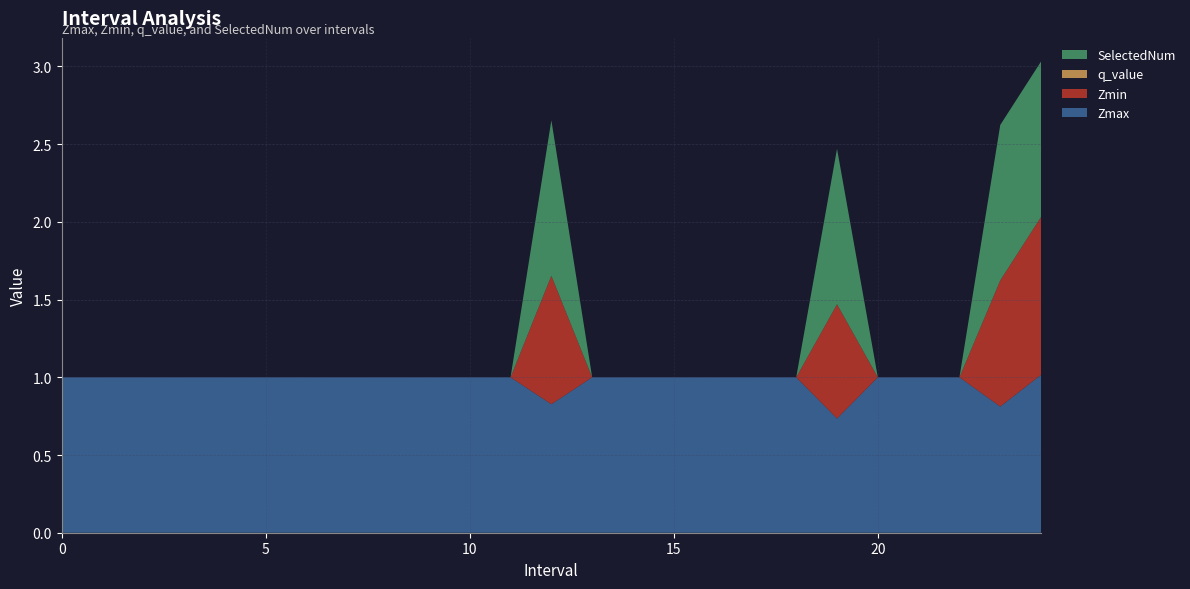

Reading right to left, list all the values displayed in this chart.

Zmax: 1.0	0.8	1.0	1.0	1.0	0.7	1.0	1.0	1.0	1.0	1.0	1.0	0.8	1.0	1.0	1.0	1.0	1.0	1.0	1.0	1.0	1.0	1.0	1.0	1.0
Zmin: 1.0	0.8	0.0	0.0	0.0	0.7	0.0	0.0	0.0	0.0	0.0	0.0	0.8	0.0	0.0	0.0	0.0	0.0	0.0	0.0	0.0	0.0	0.0	0.0	0.0
q_value: -0.0	-0.0	0.0	0.0	0.0	-0.0	0.0	0.0	0.0	0.0	0.0	0.0	-0.0	0.0	0.0	0.0	0.0	0.0	0.0	0.0	0.0	0.0	0.0	0.0	0.0
SelectedNum: 1.0	1.0	0.0	0.0	0.0	1.0	0.0	0.0	0.0	0.0	0.0	0.0	1.0	0.0	0.0	0.0	0.0	0.0	0.0	0.0	0.0	0.0	0.0	0.0	0.0